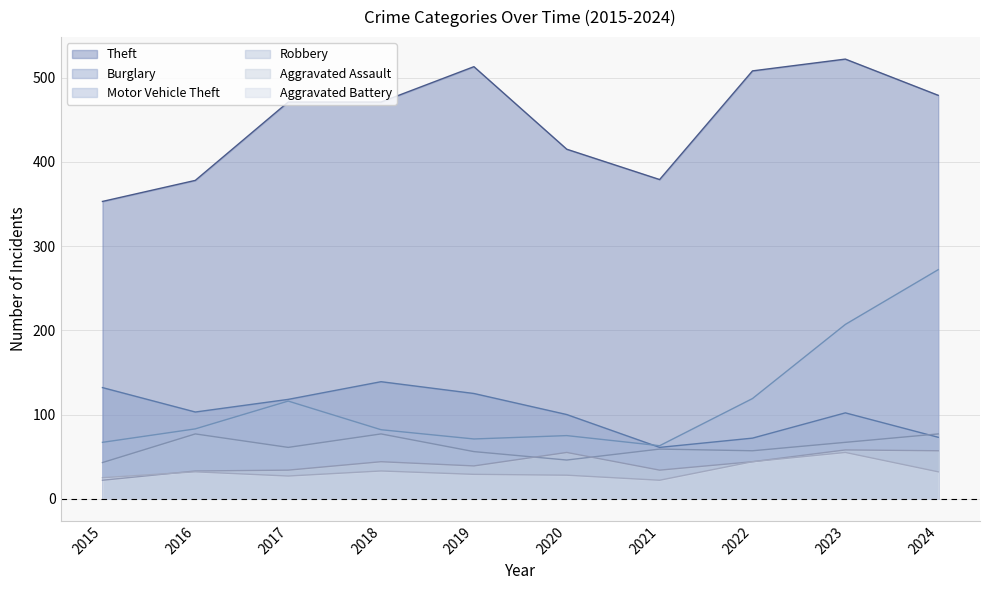

In Theft, how many points are higher than both neighbors (excluding endpoints)?

2